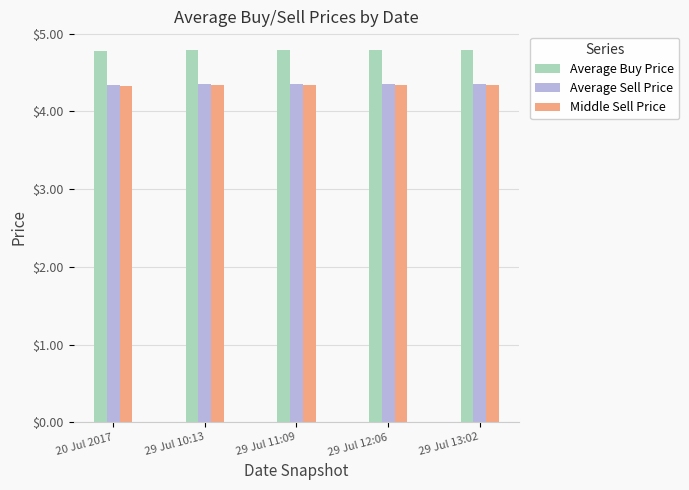

Which series has the widest spread of values?

Average Buy Price